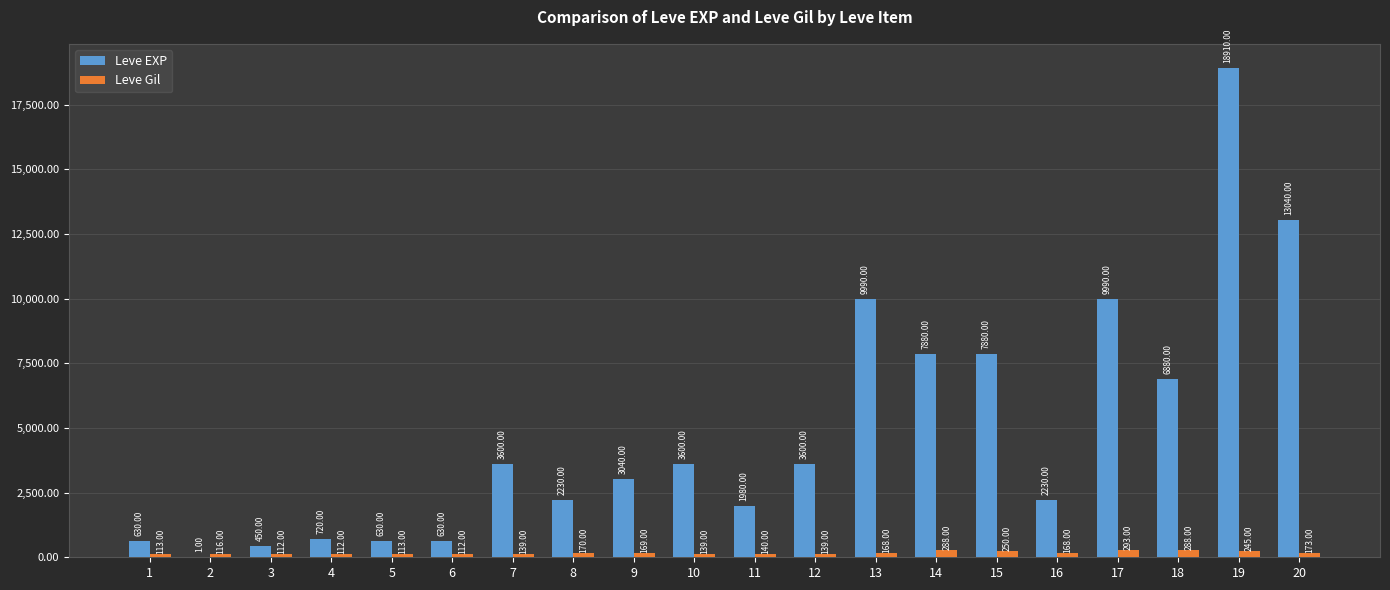

Between 12 and 19, which series saw the biggest shift?

Leve EXP